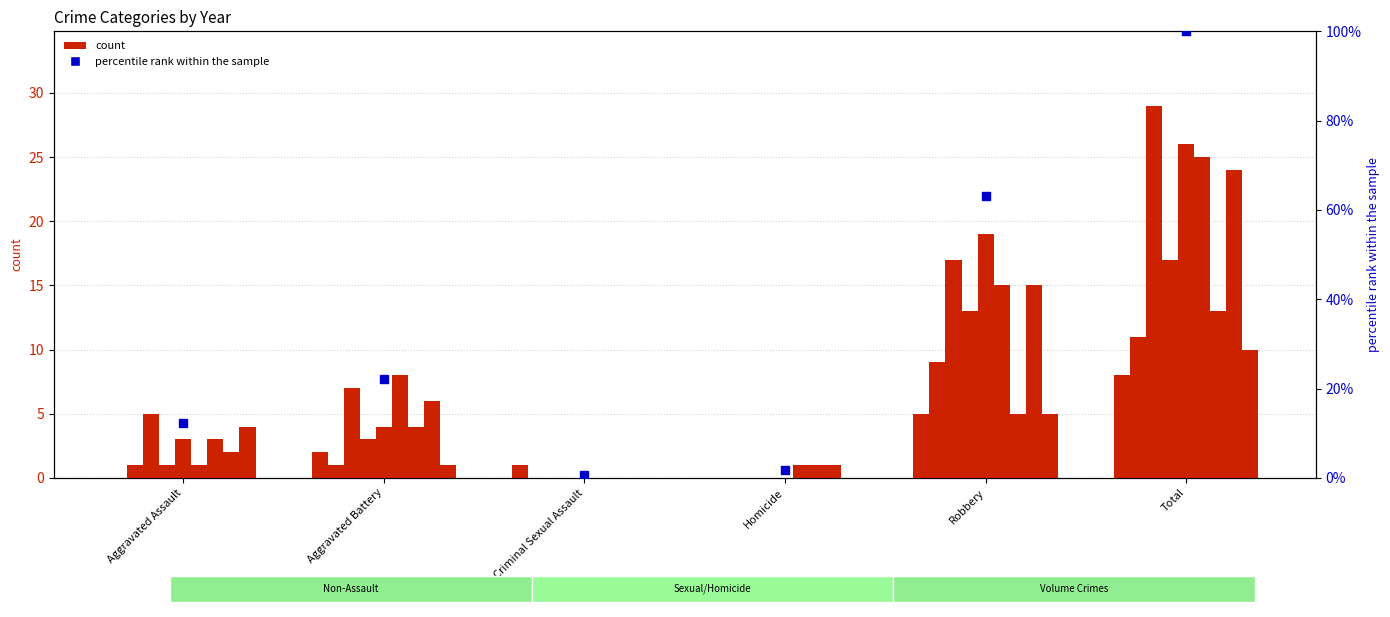

Approximately how many times larger is the value at Total compared to Aggravated Battery?

4.5